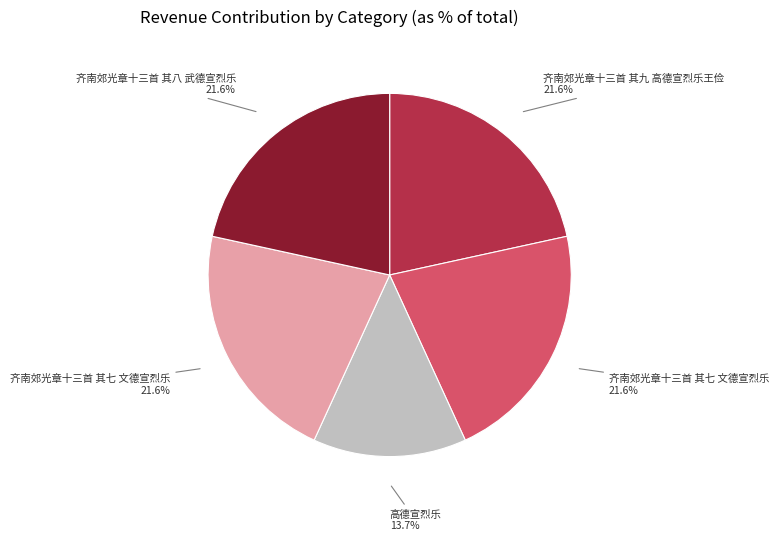

How many slices are in this pie chart?

5